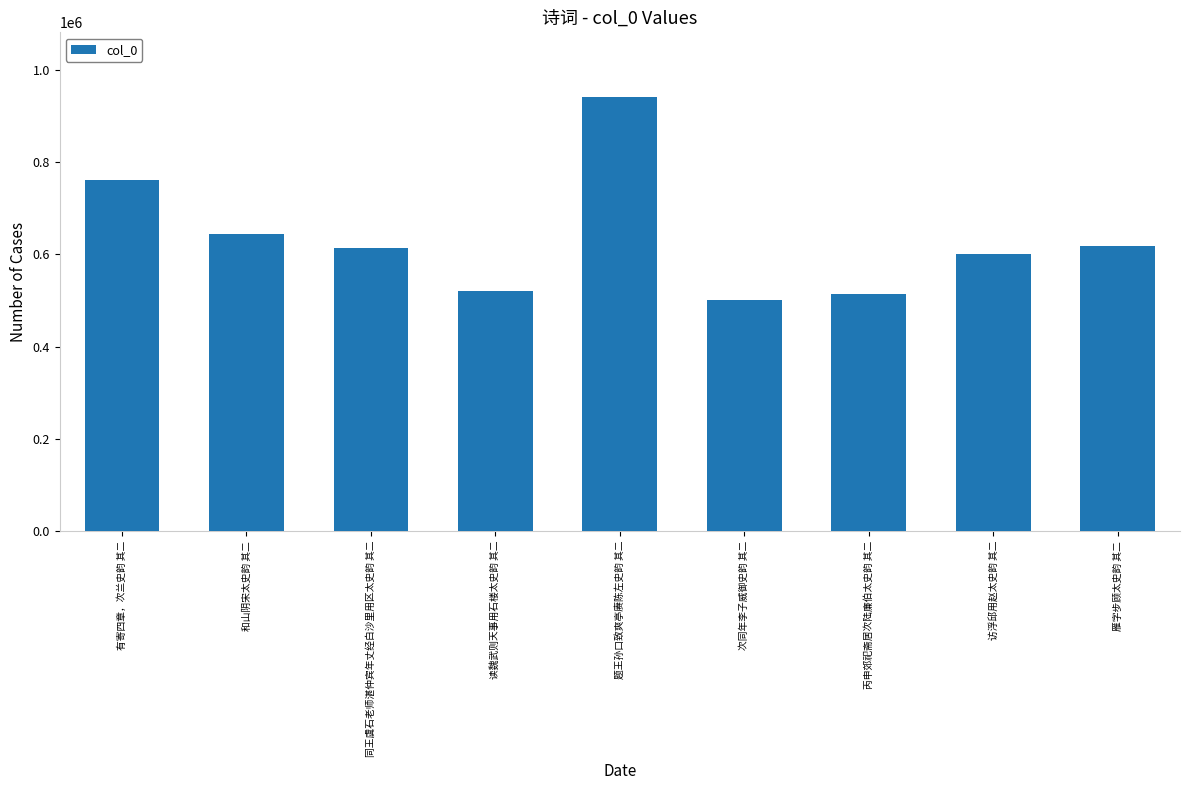

What is the ratio of the value at 丙申郊祀斋居次陆廉伯太史韵 其二 to the value at 和山阴宋太史韵 其二?

0.8